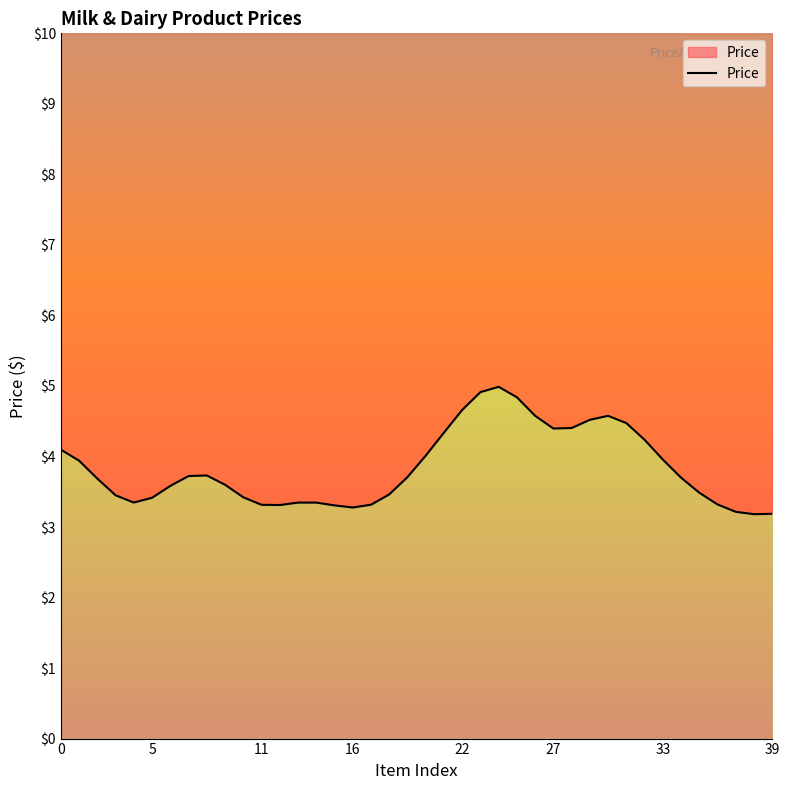

Where is the first local maximum?

8